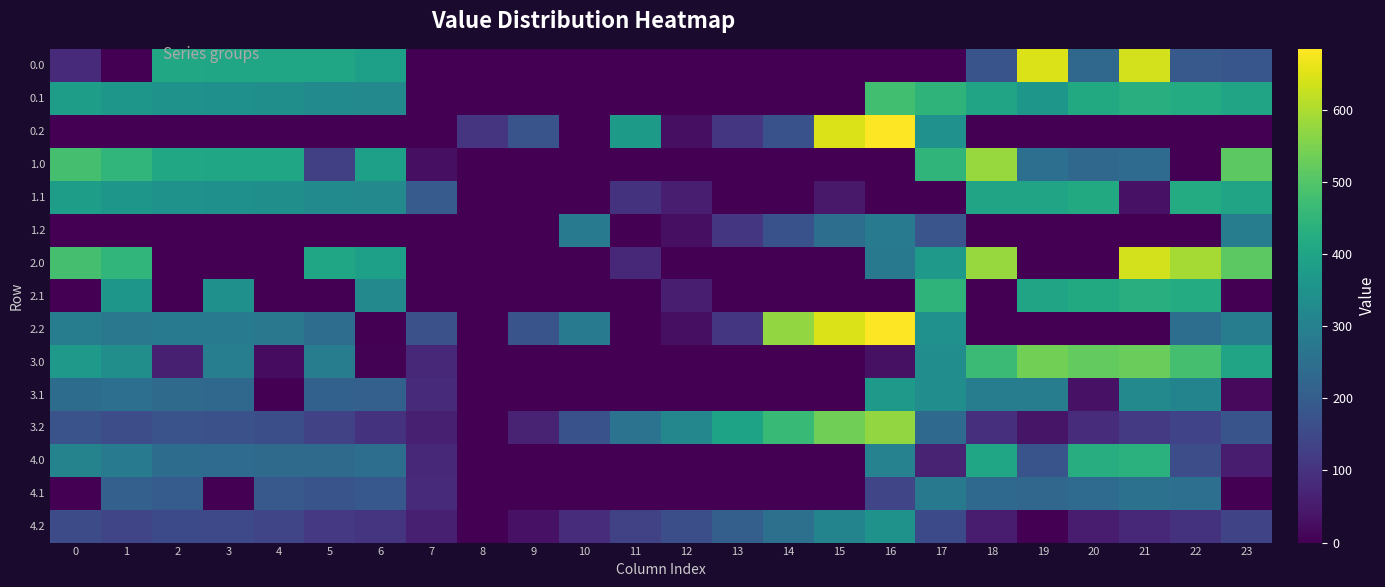

At which category does the chart reach its peak across all series?

16